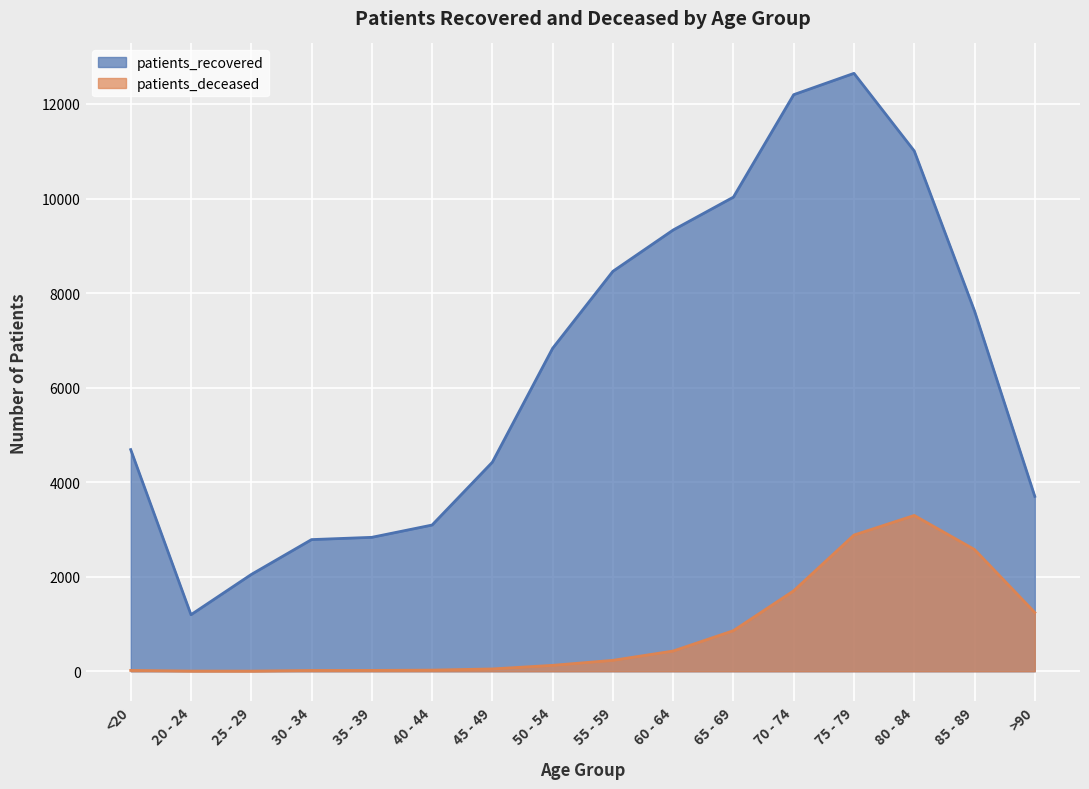

In patients_recovered, how many points are higher than both neighbors (excluding endpoints)?

1